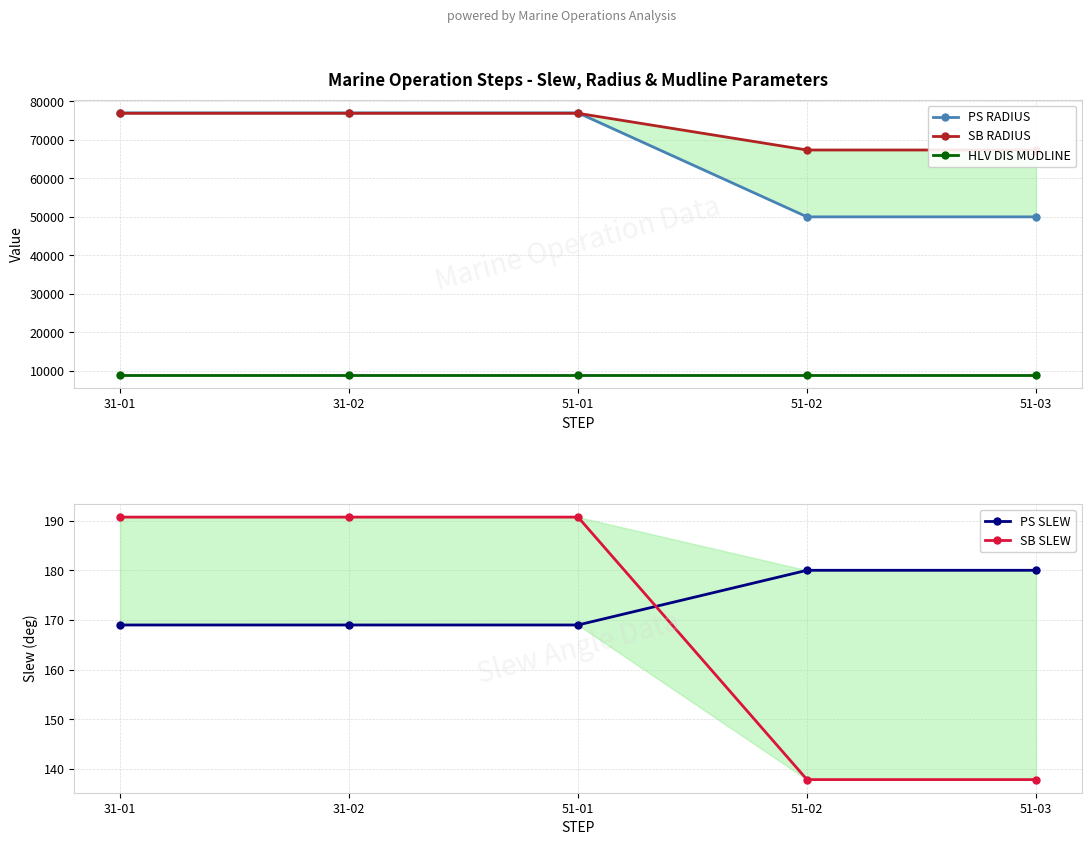

How many values in the SB SLEW series are below 190?

2